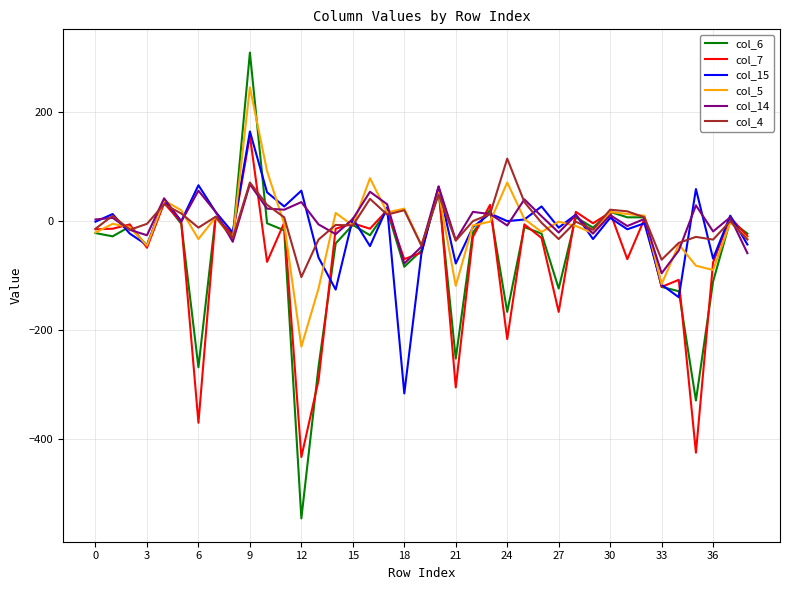

What is the lowest value of the col_5 series?

-231